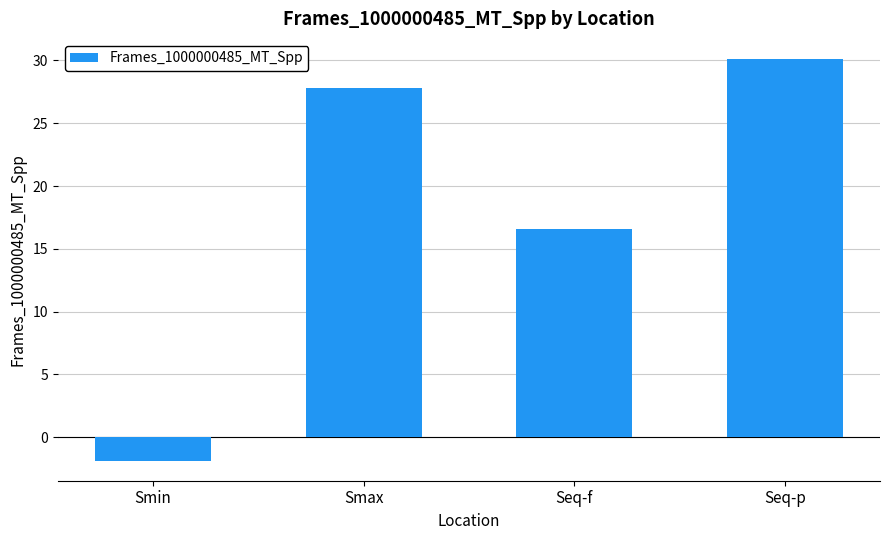

What is the average value?

18.2